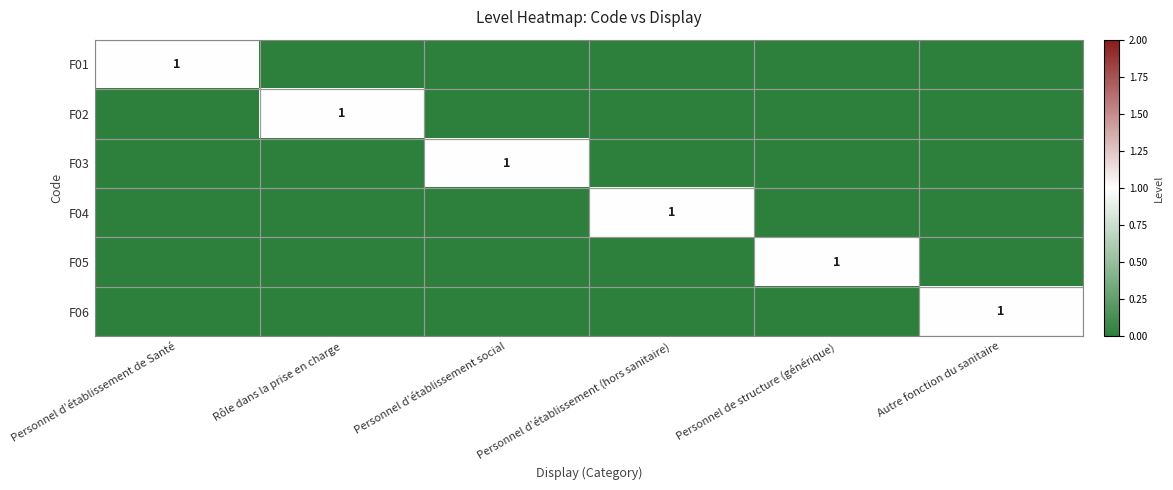

How many data points in F06 are above 0?

1